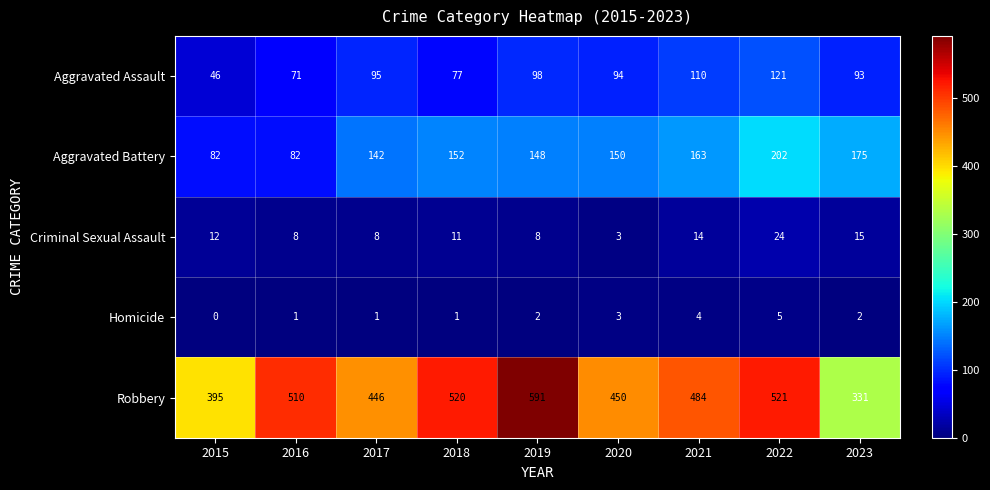

At which category does the chart reach its minimum across all series?

2015